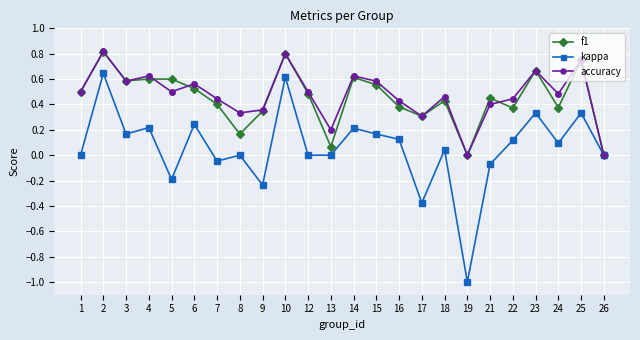

Which series has the widest spread of values?

kappa